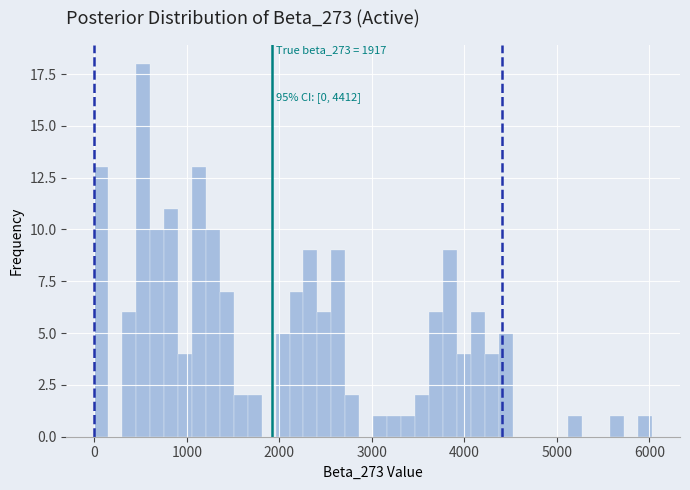

Read against the x-axis, roughly where is the centre of the tallest bar?

500